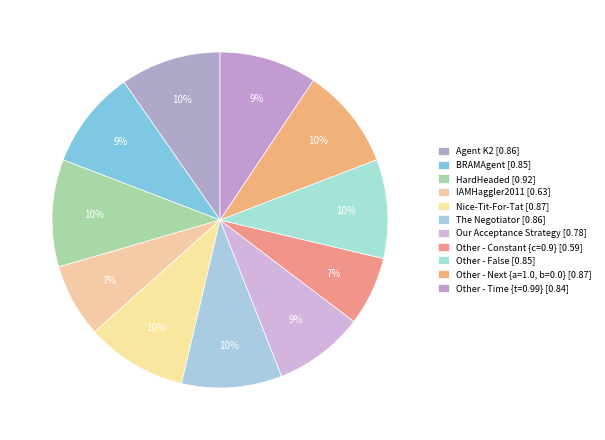

How many segments does this pie chart have?

11